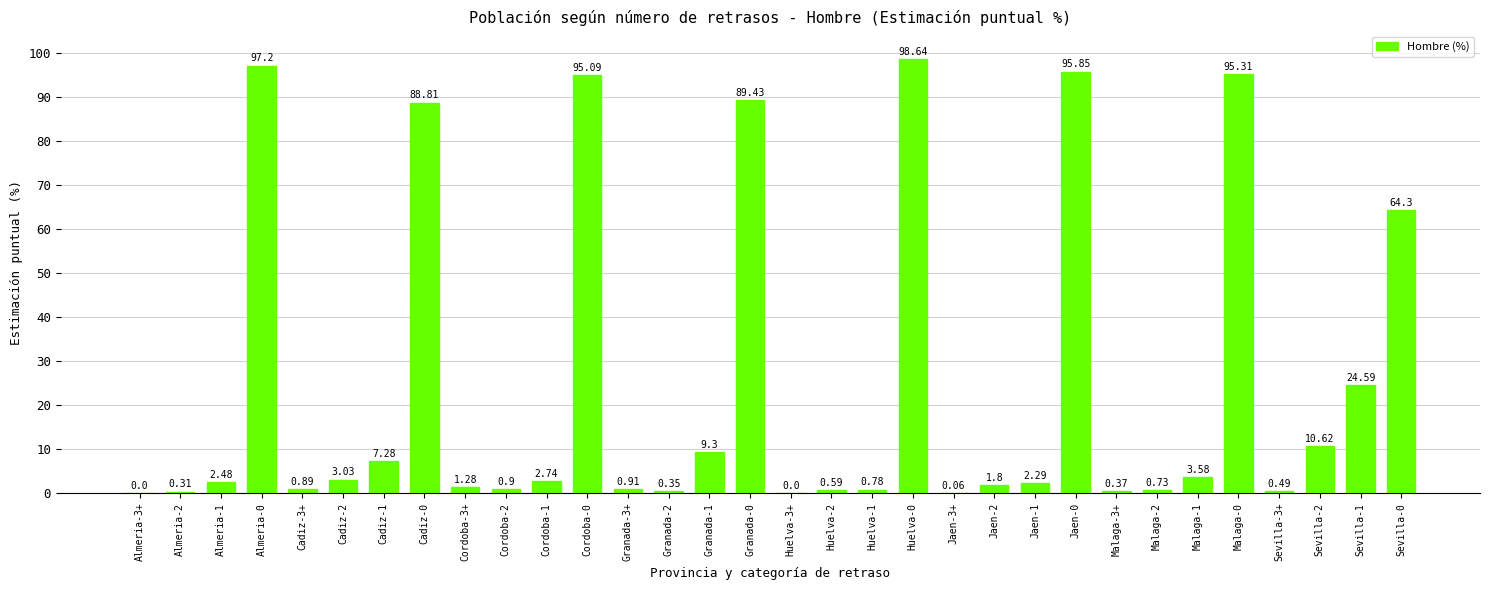

What is the sum of the values at Malaga-2 and Cordoba-3+?

2.0